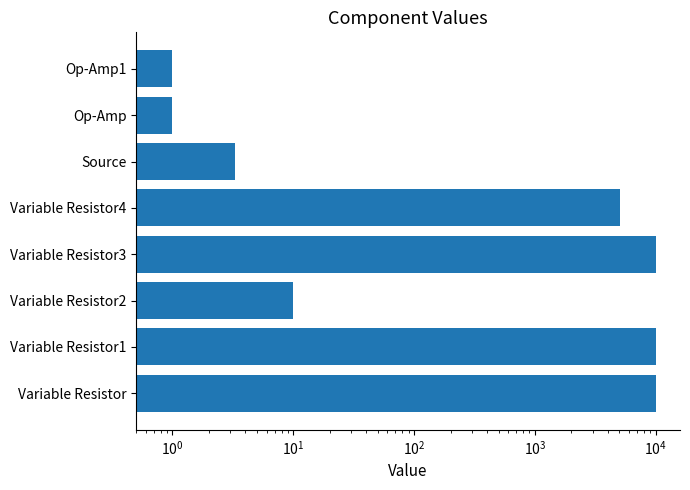

Does the chart contain any negative values?

No